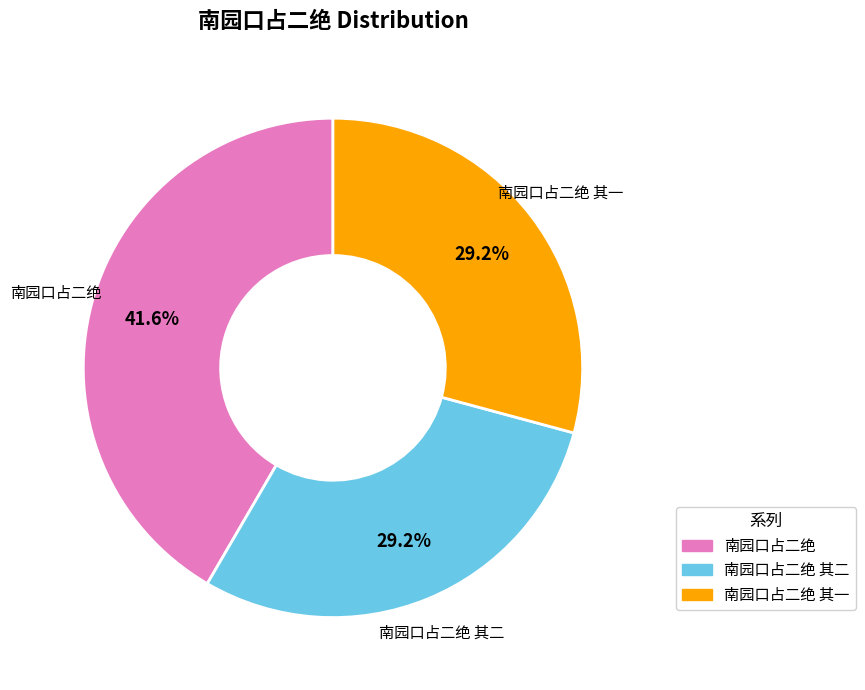

How many segments does this pie chart have?

3